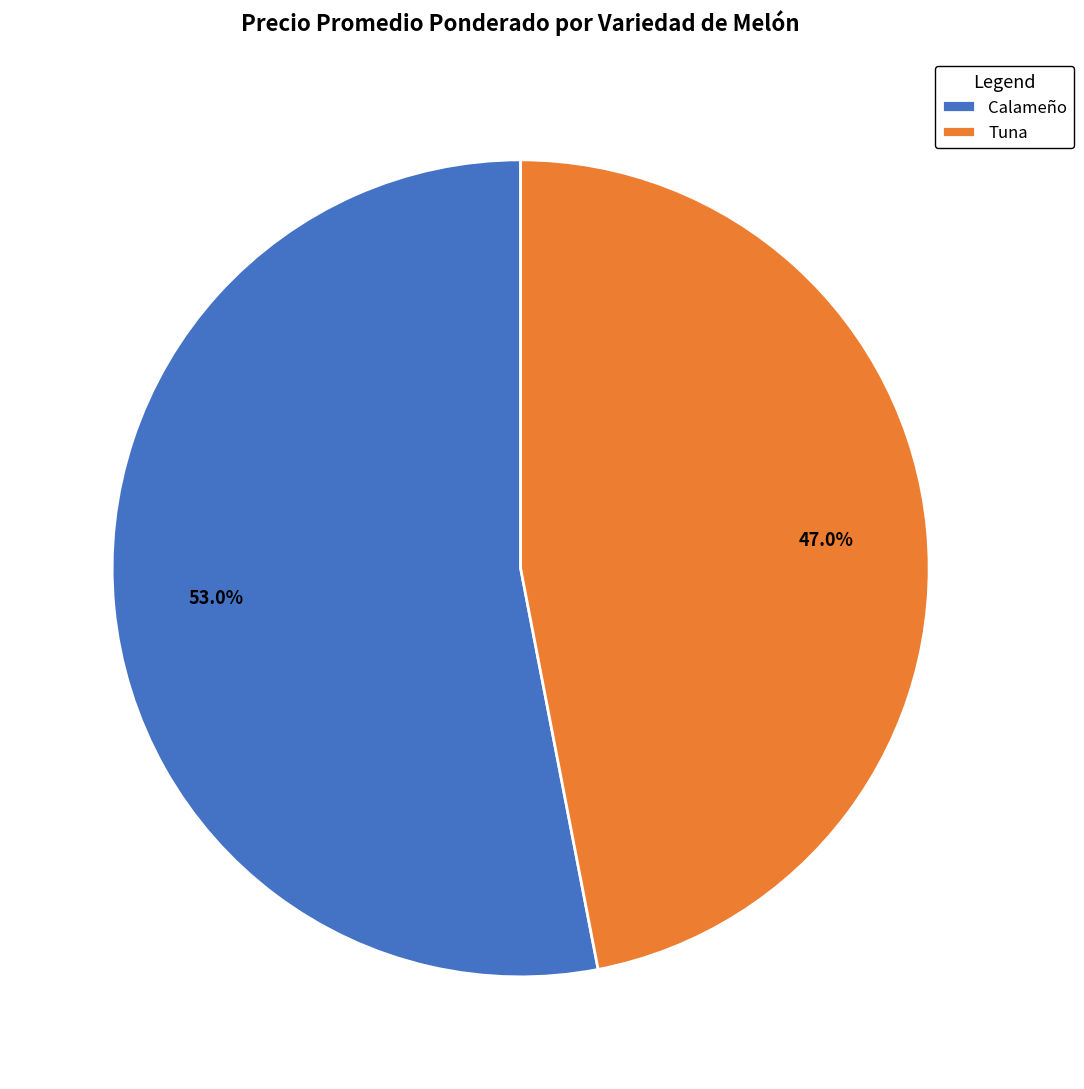

Which slice is the smallest?

Tuna